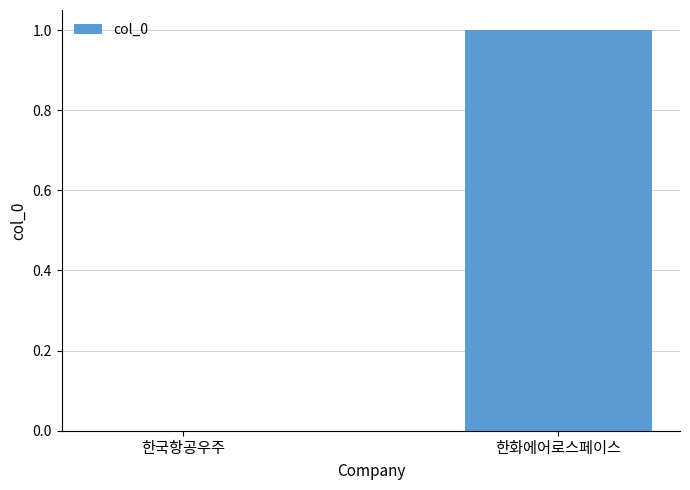

Reading left to right, list all the values displayed in this chart.

한국항공우주=0	한화에어로스페이스=1